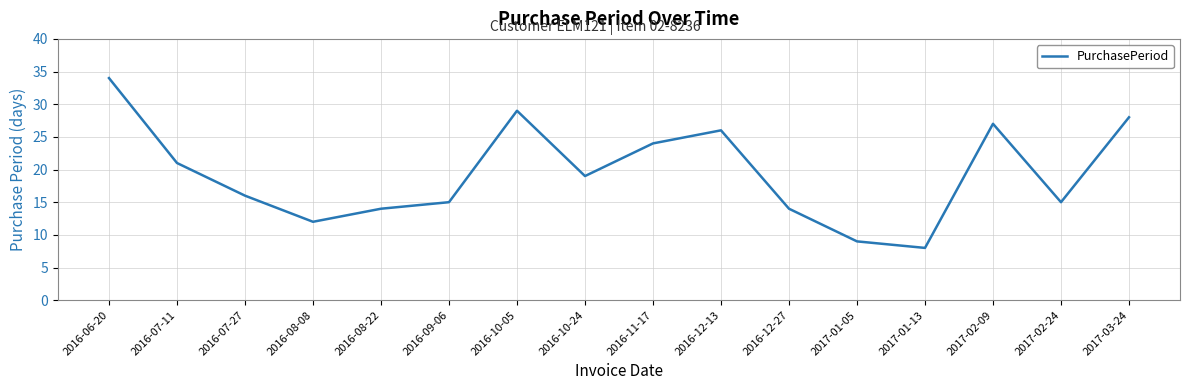

Reading left to right, extract all data points from this chart.

34	21	16	12	14	15	29	19	24	26	14	9	8	27	15	28